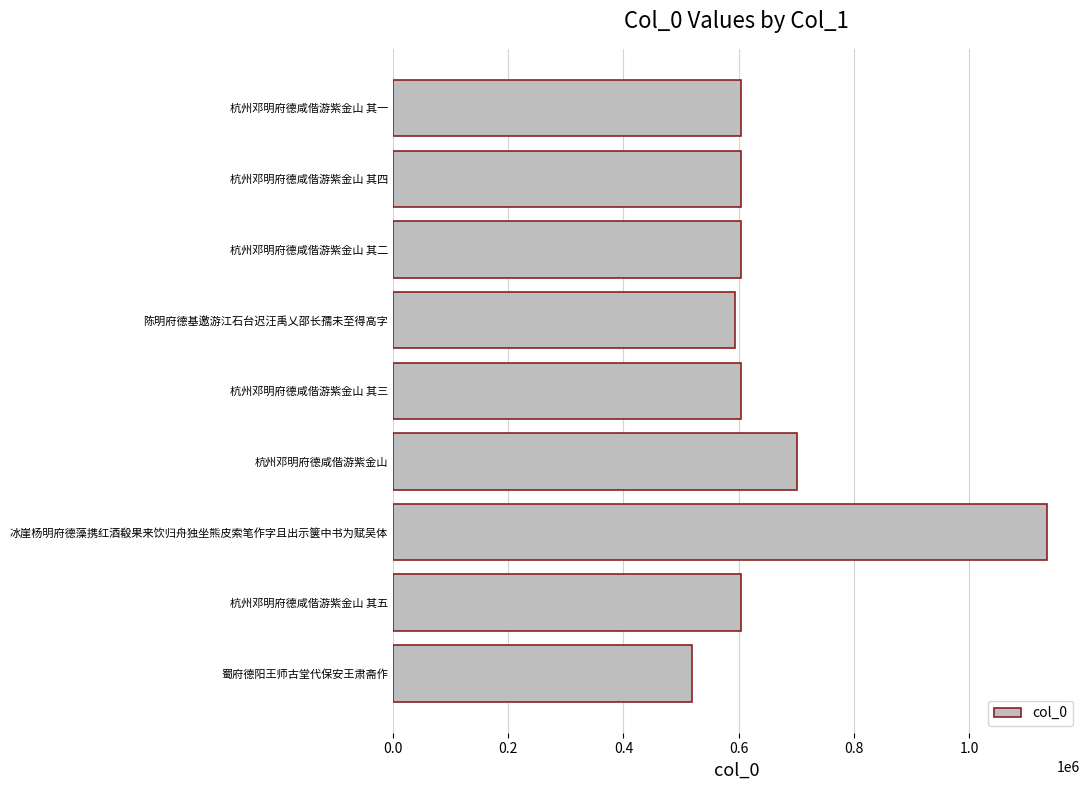

Read the value at 陈明府德基邀游江石台迟汪禹乂邵长孺未至得高字, to the nearest 50.

593200